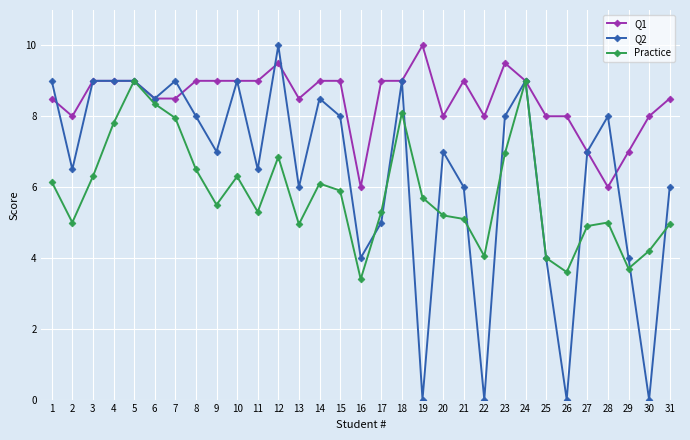

What is the value of the Practice point at the 25th from the left?

4.0